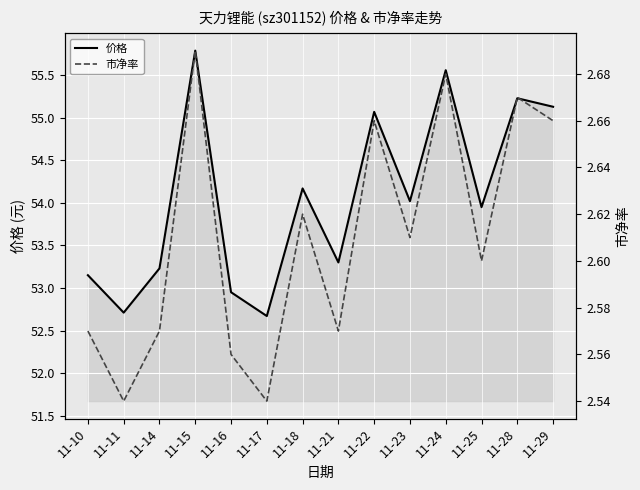

The value of 市净率 at 11-17 is 2.5. True or false?

True